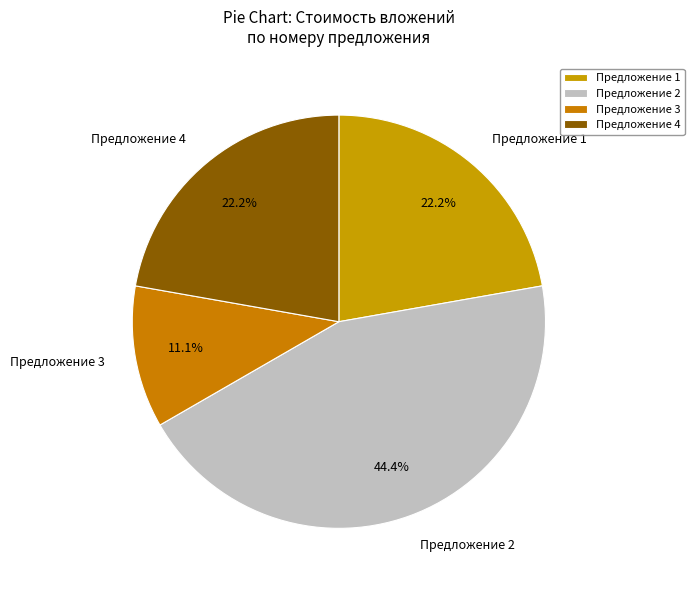

Combined, what portion of the pie is Предложение 4 and Предложение 2?

66.7%